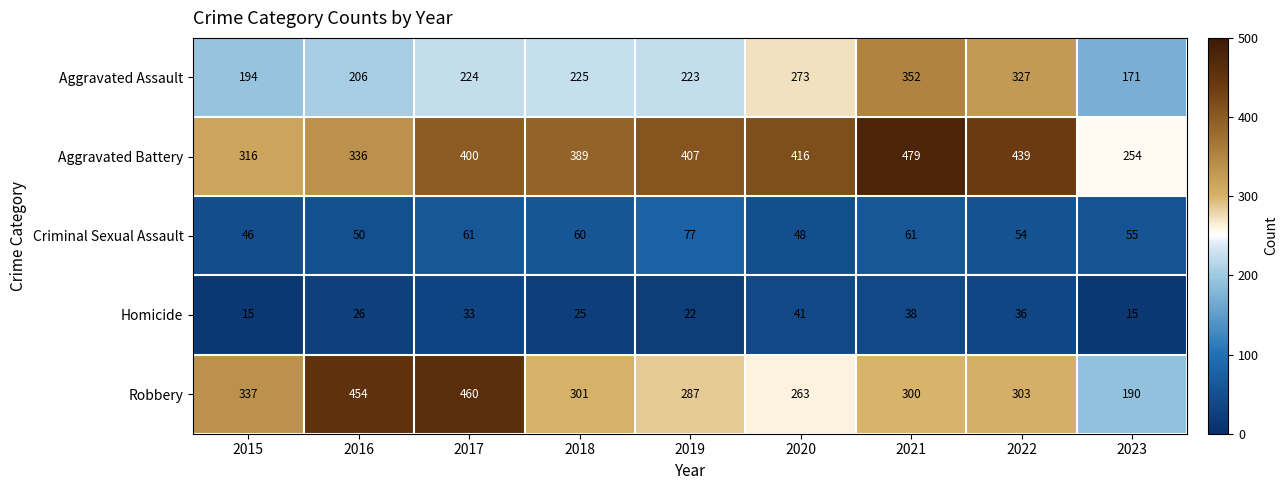

Between 2016 and 2022, which series saw the biggest shift?

Robbery